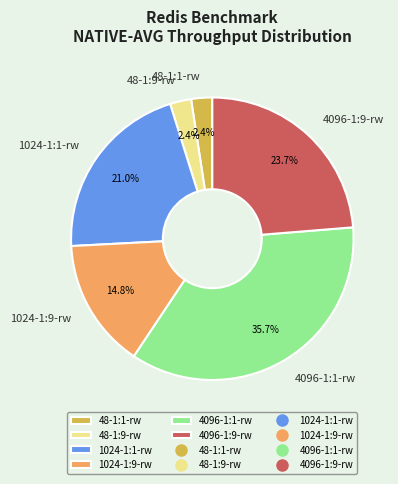

How many slices are in this pie chart?

6